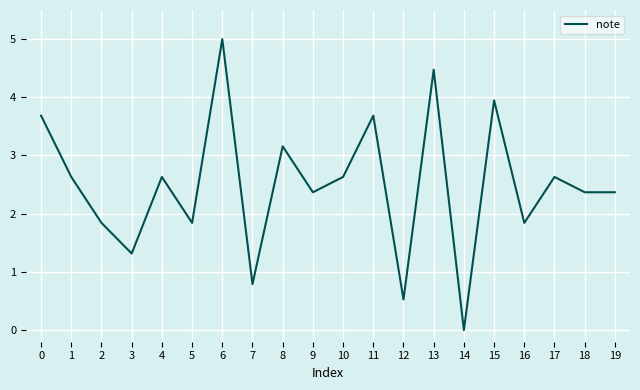

Is it true that the value at 12 is 0.5?

True